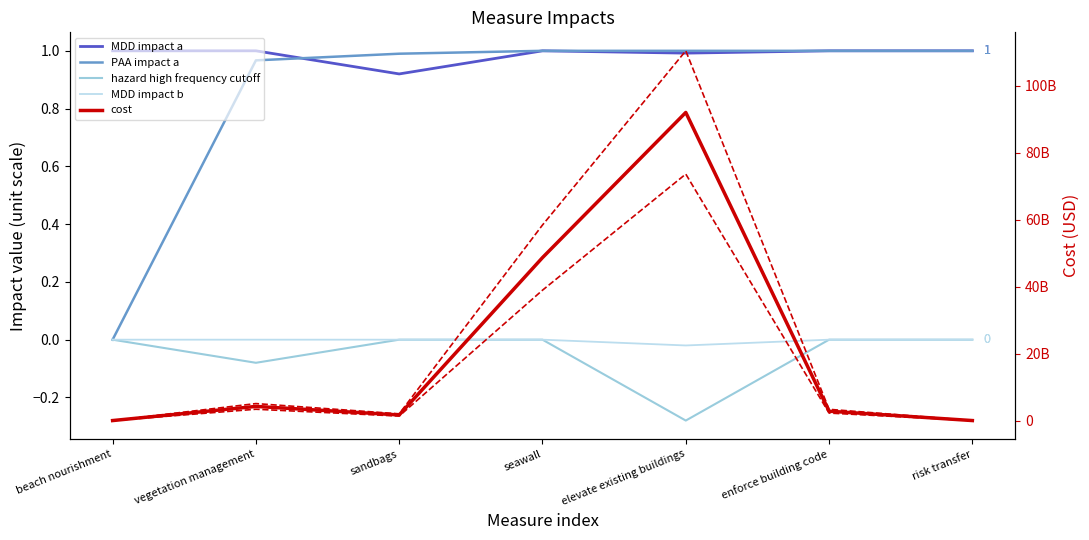

What is the total value across all series at beach nourishment?

1.0